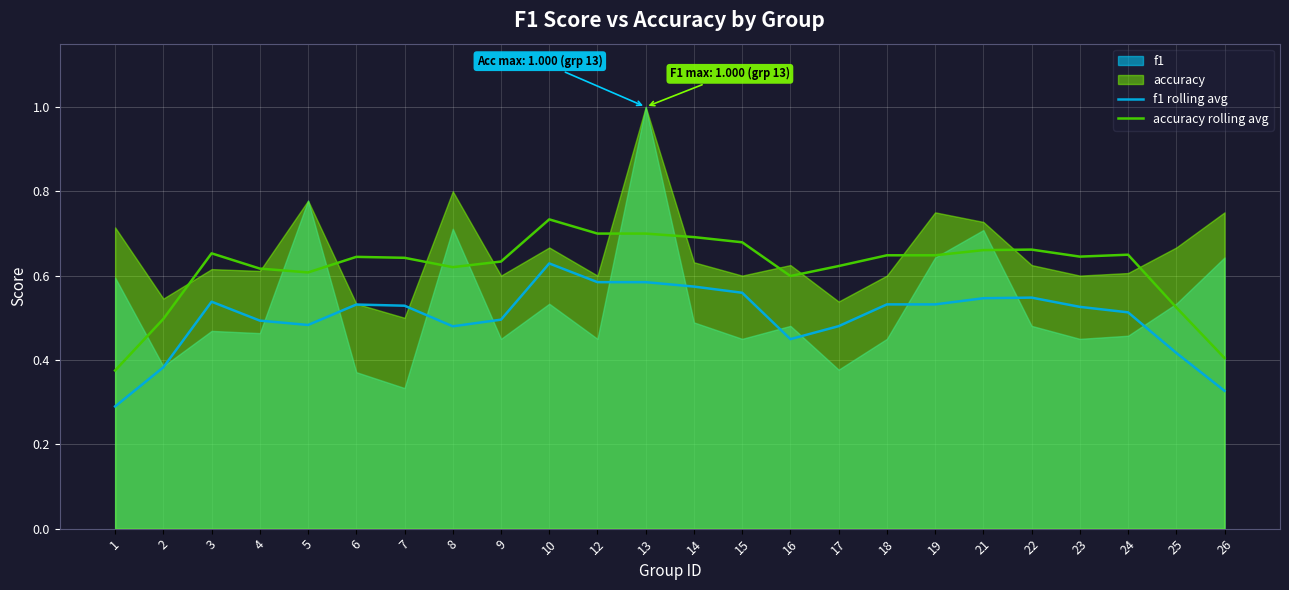

What is the sum of the f1 rolling avg values at 1 and 26?

0.6